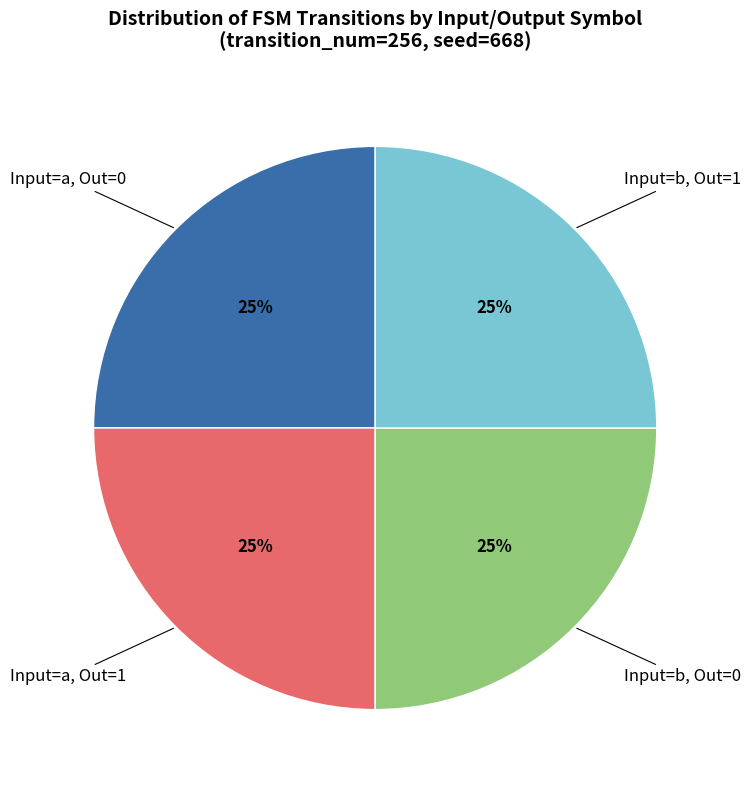

How many slices are in this pie chart?

4